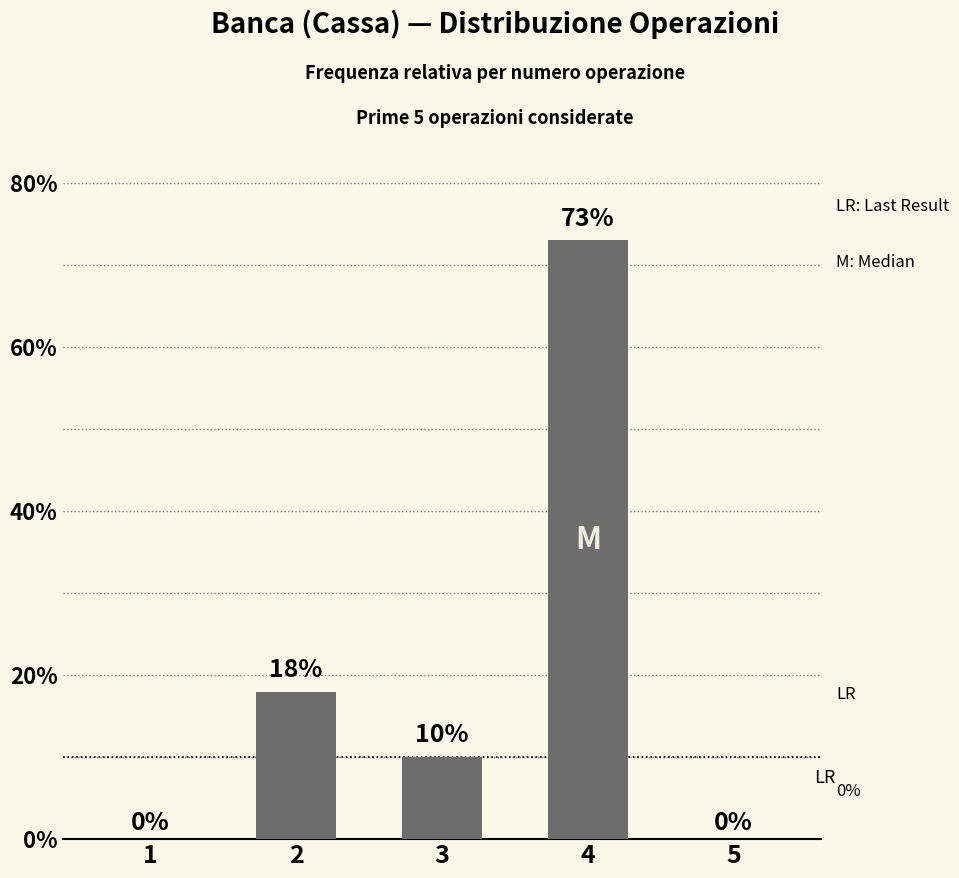

Where does the data first go above 10?

2